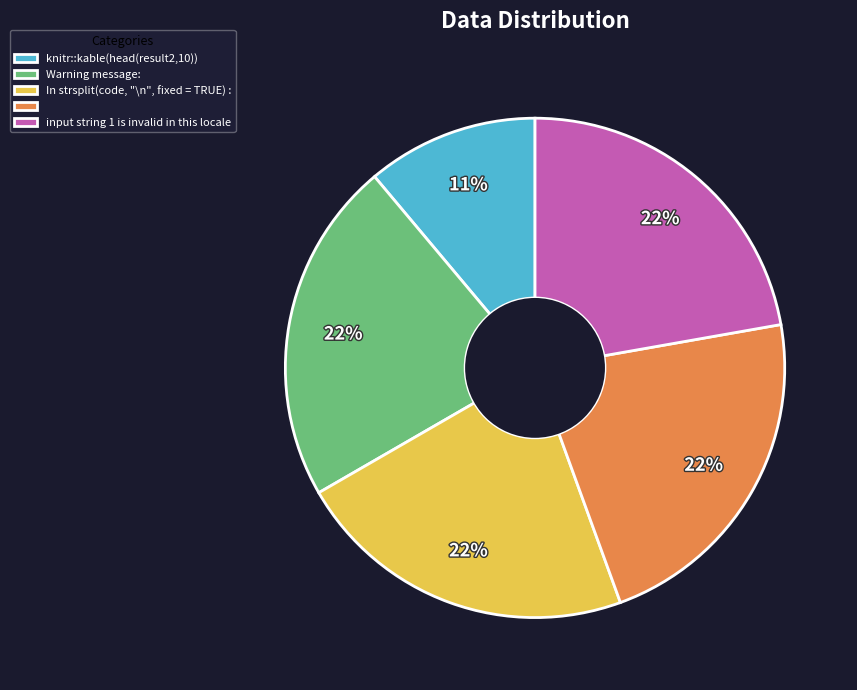

Is there a majority slice in this chart?

No